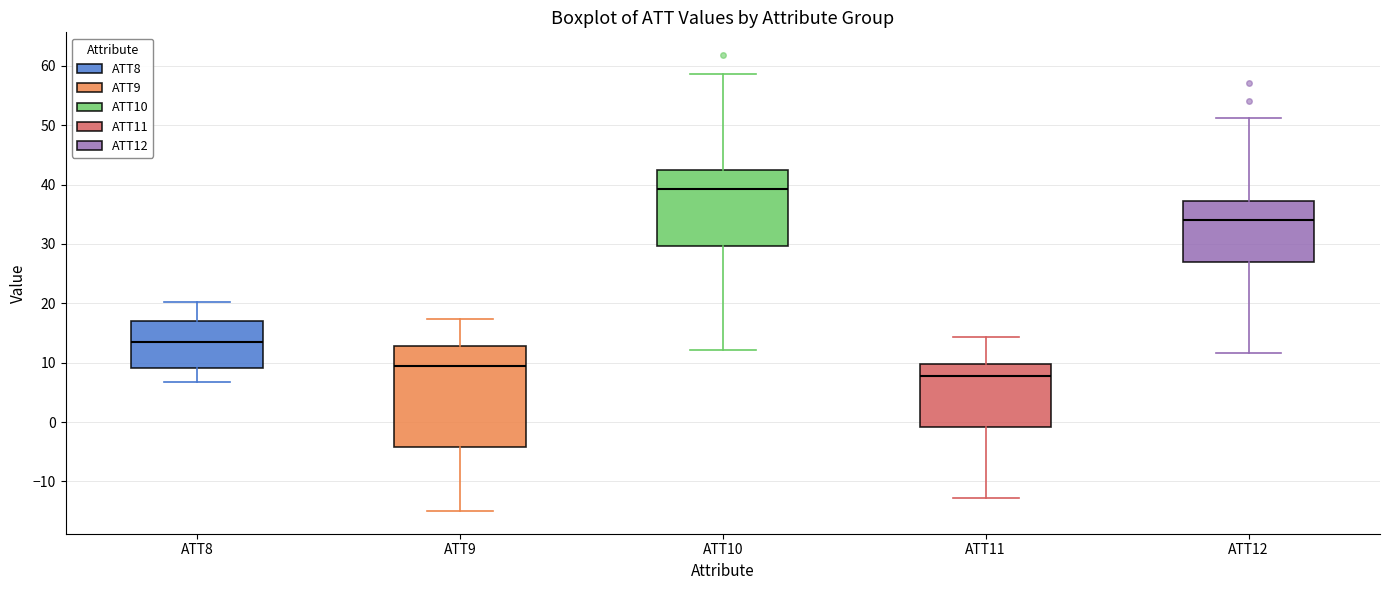

Which box has the highest median line?

ATT10